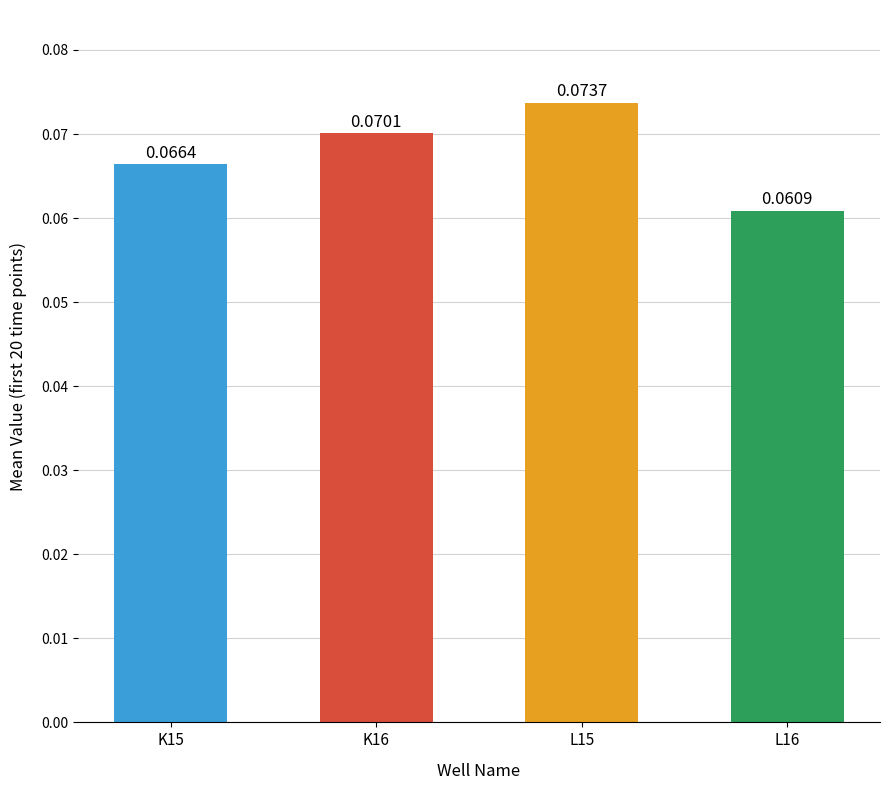

Rank the series by their average value, from lowest to highest.

L16, K15, K16, L15